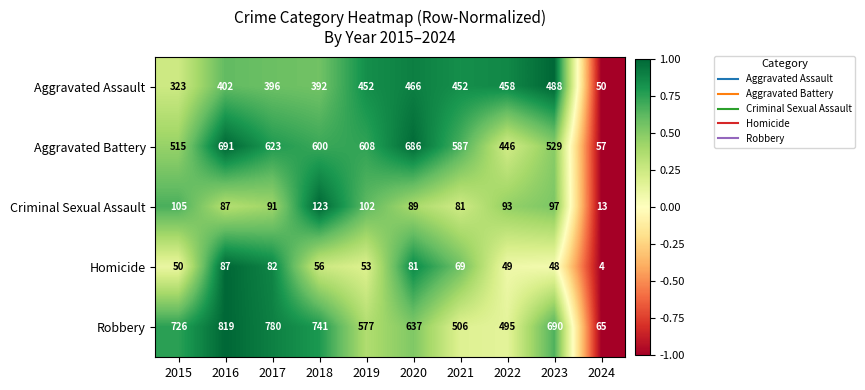

What is the difference between the maximum and minimum values in the Criminal Sexual Assault series?

110